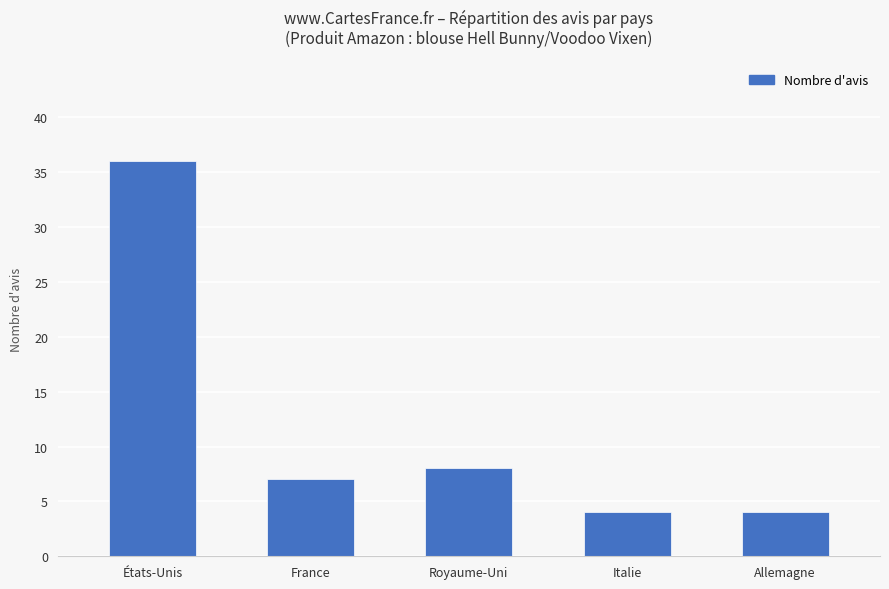

What is the label of the 4th bar from the left?

Italie